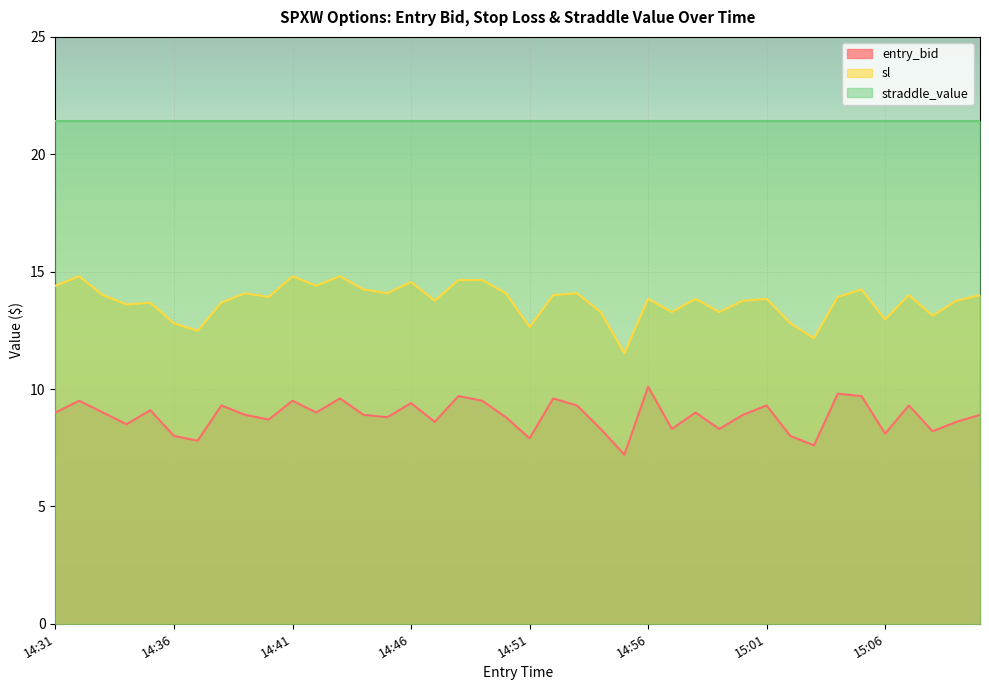

List the labels in order of entry_bid value, largest first.

14:56, 15:04, 14:48, 15:05, 14:43, 14:52, 14:32, 14:41, 14:49, 14:46, 14:38, 14:53, 15:01, 15:07, 14:35, 14:31, 14:33, 14:42, 14:58, 14:39, 14:44, 15:00, 15:10, 14:45, 14:50, 14:40, 14:47, 15:09, 14:34, 14:54, 14:57, 14:59, 15:08, 15:06, 14:36, 15:02, 14:51, 14:37, 15:03, 14:55